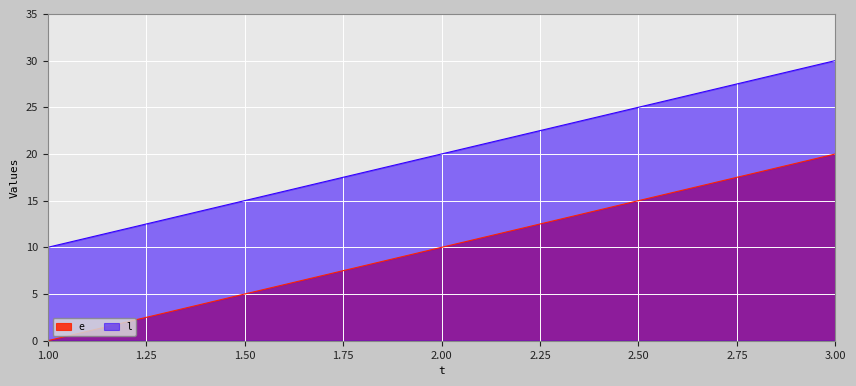

How many lines are shown in the chart?

2